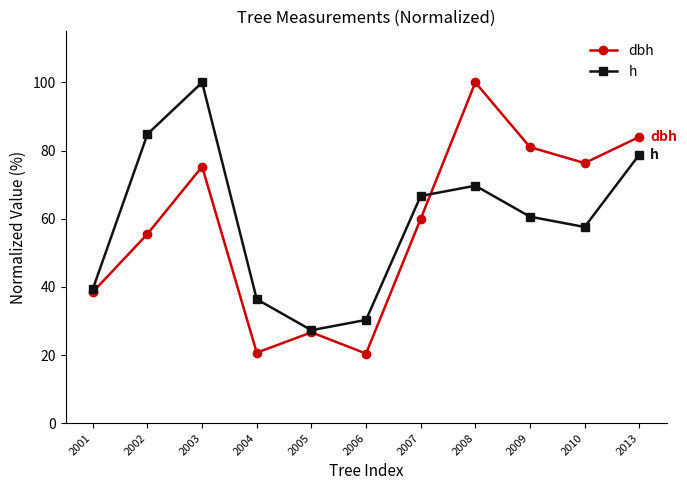

Count the number of categories in the chart.

11